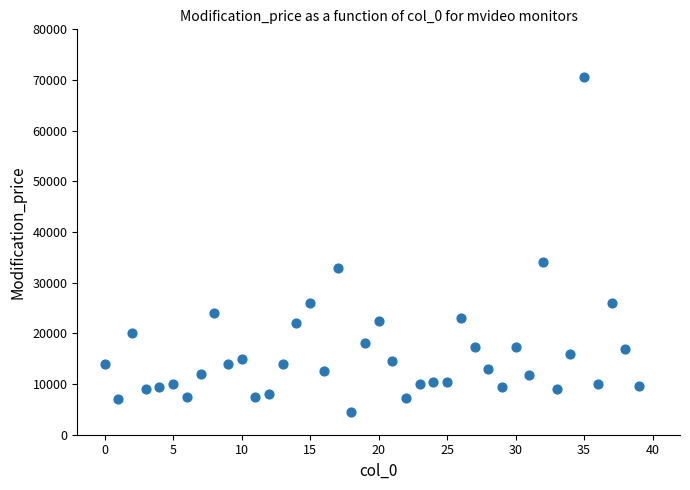

What is the range of Y values (max minus min)?

66100